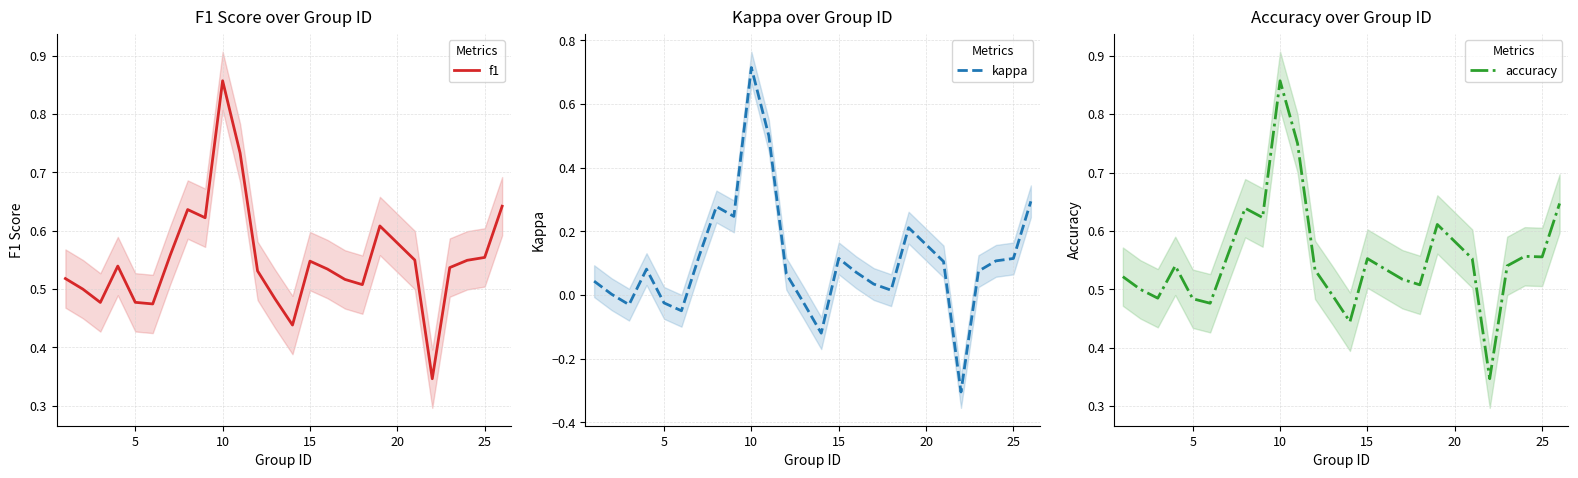

Is it true that f1 equals 0.3 at 10?

False